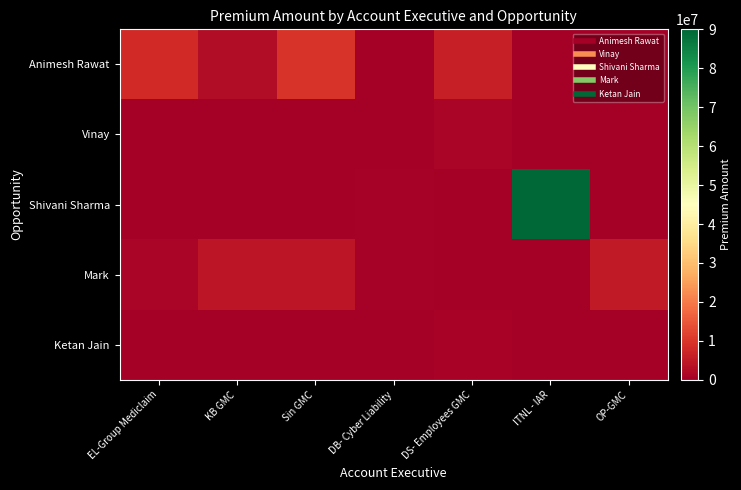

Count the number of data series in this chart.

5